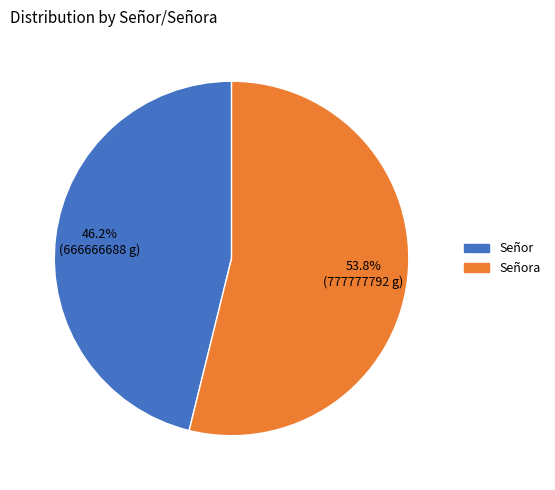

To the nearest percent, what portion does Señor represent?

46%